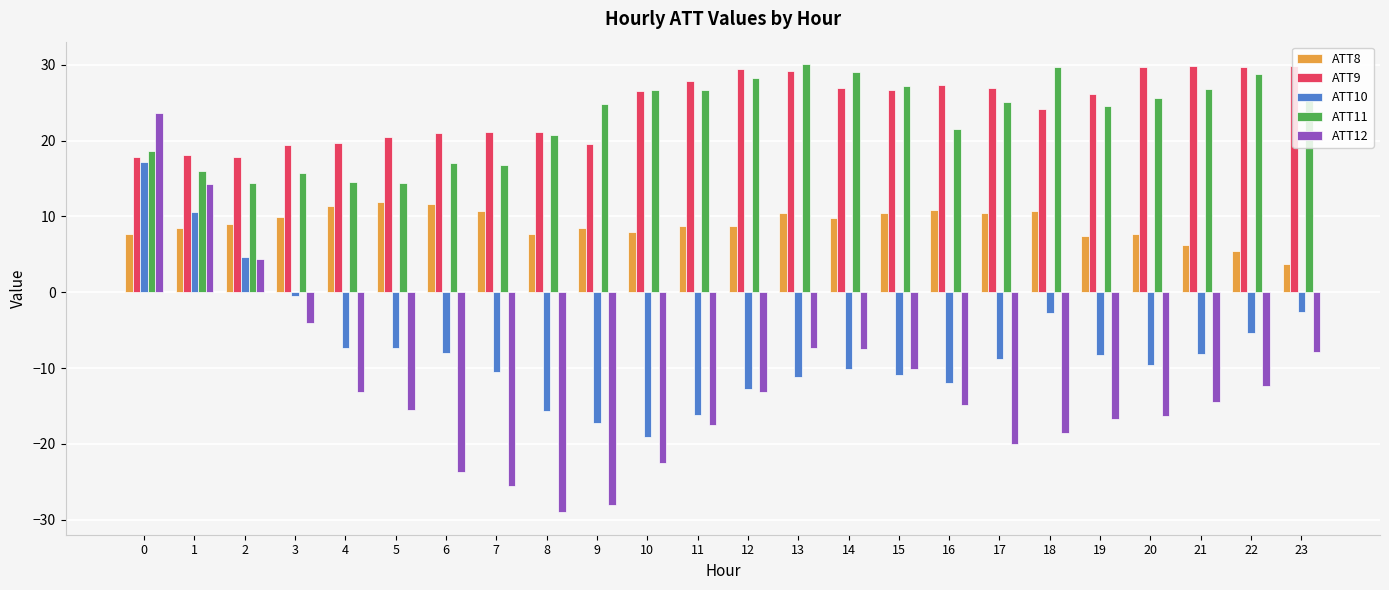

Which category has the lowest value in the ATT8 series?

23